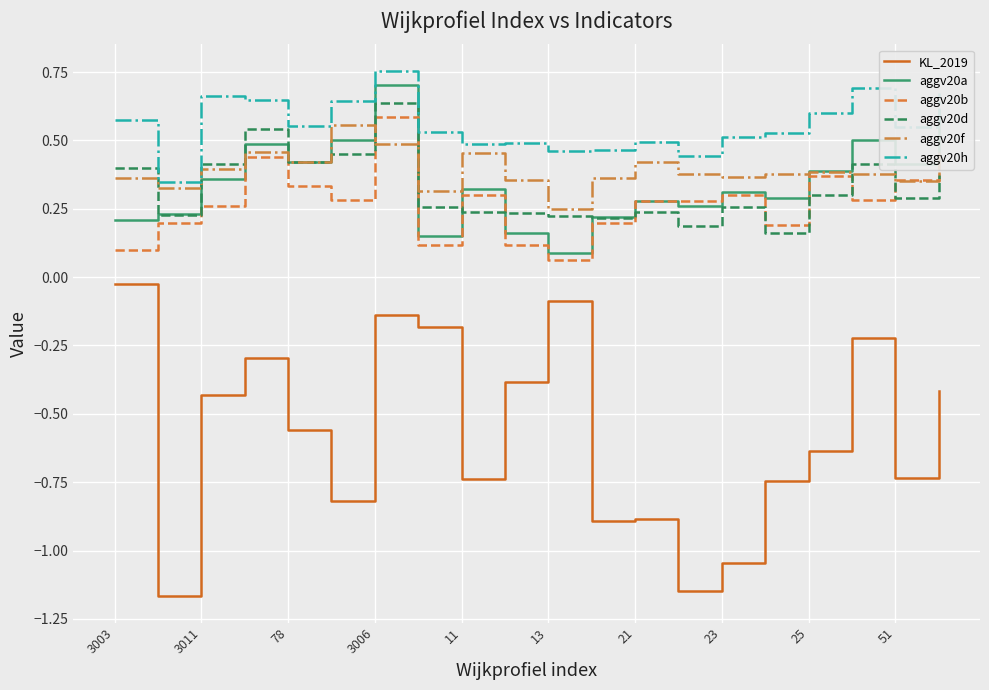

In aggv20h, how many points are lower than both neighbors (excluding endpoints)?

6